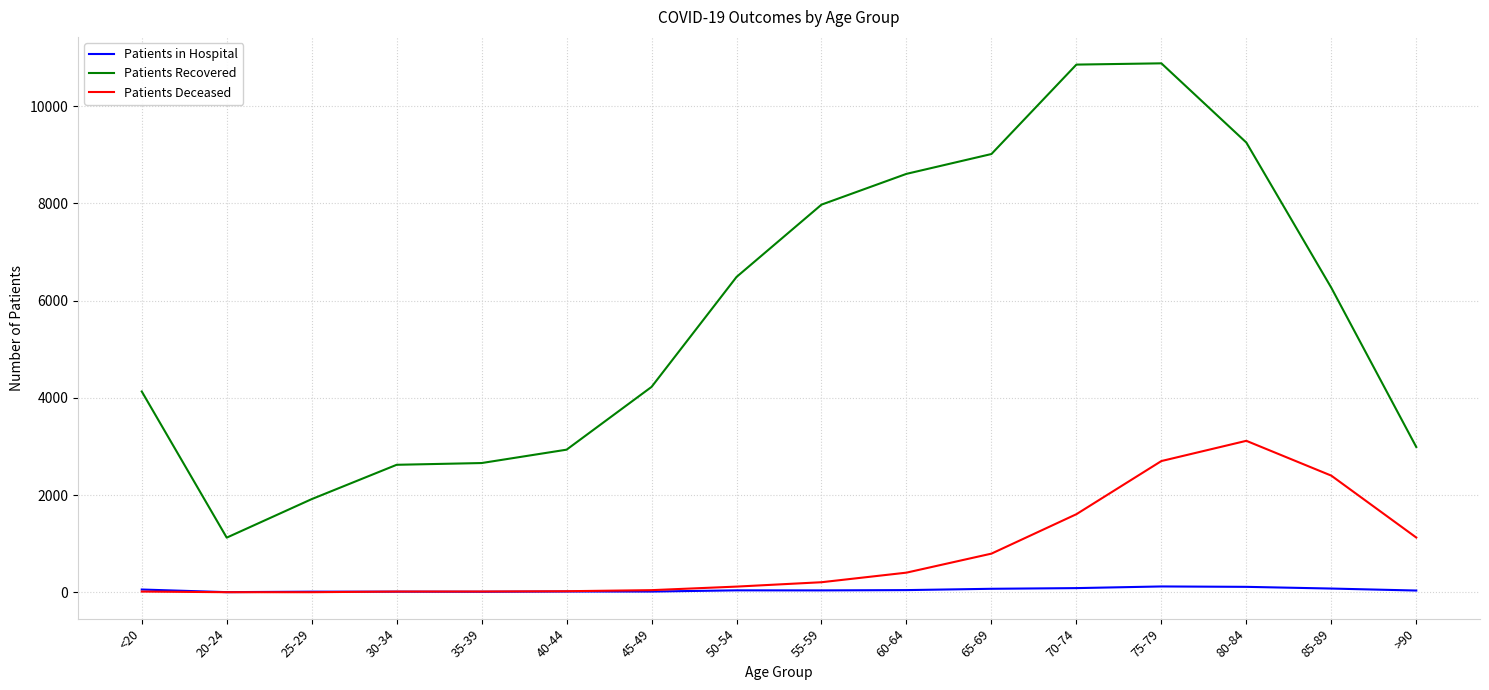

What position from the right is <20?

16